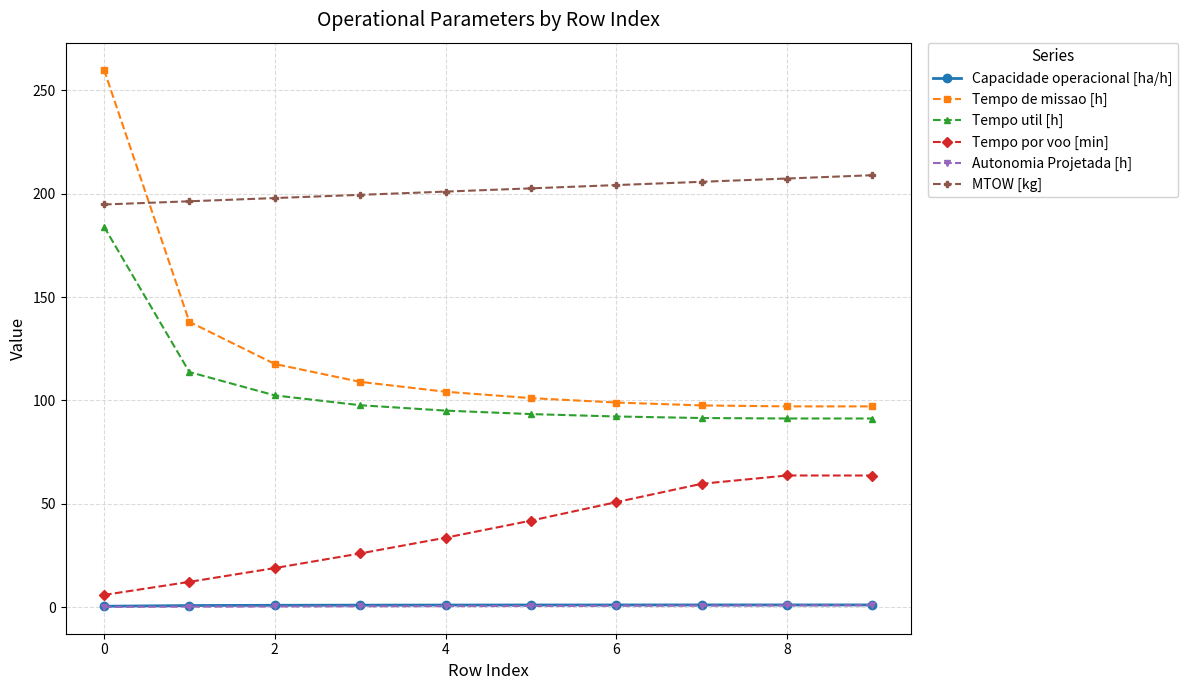

Which series has the widest spread of values?

Tempo de missao [h]